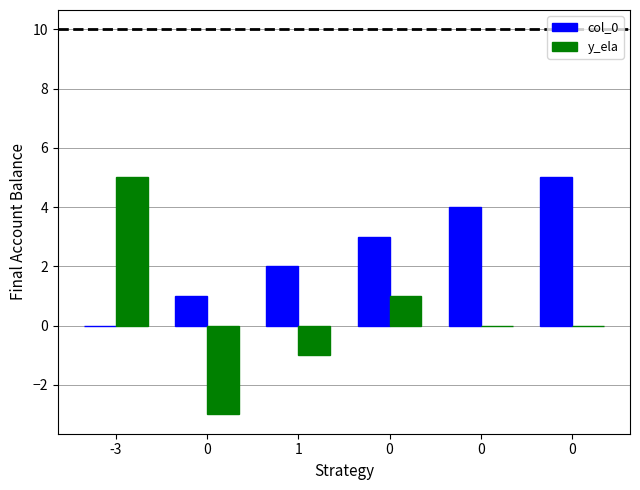

What is the label of the 1st bar from the left?

-3